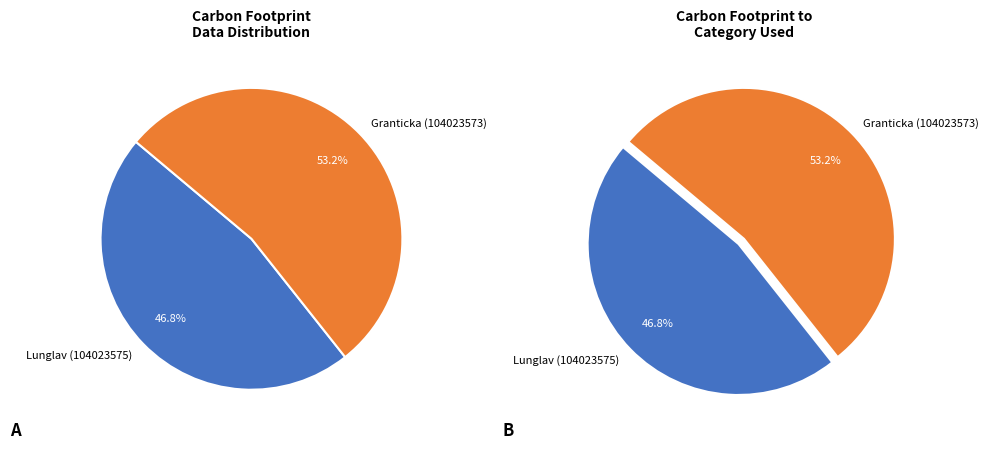

To the nearest percent, what is the average slice percentage?

50%